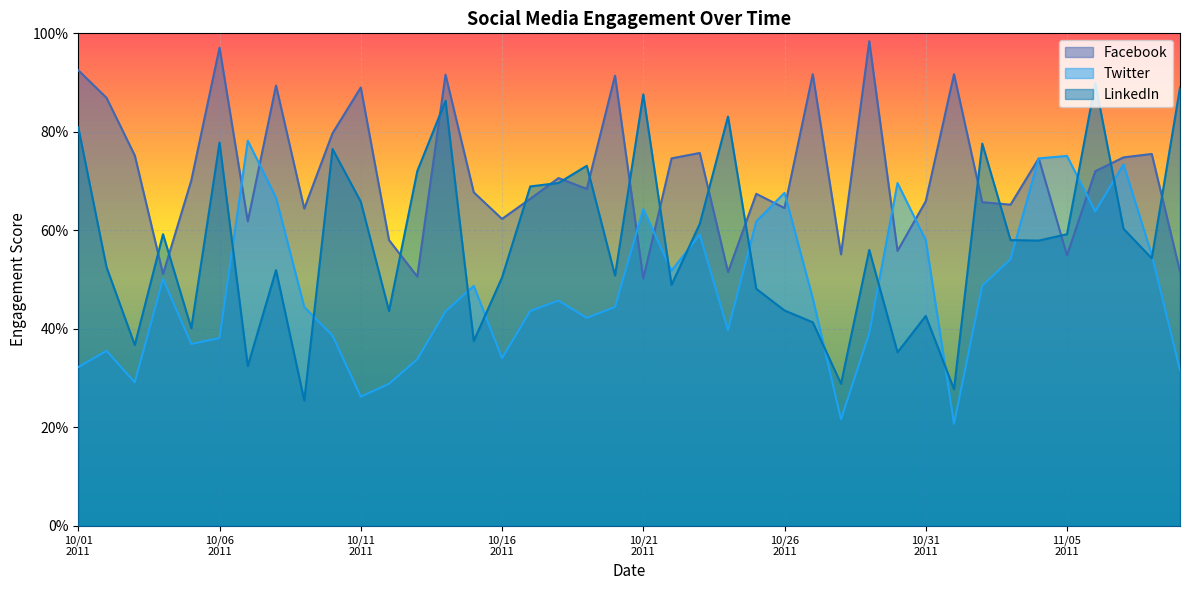

What is the sum of all Twitter values?

1916.4